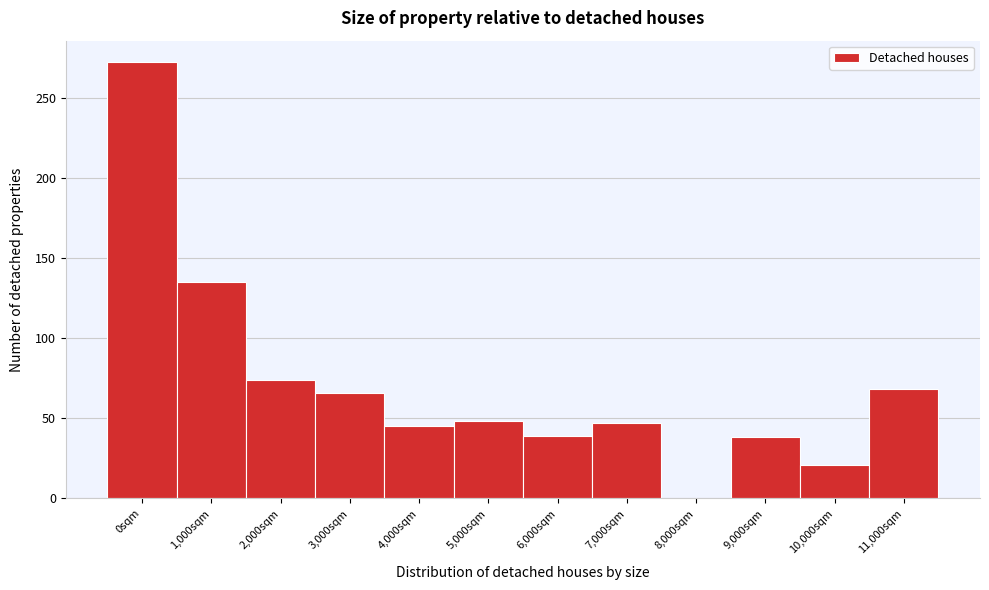

What is the change in value from 0sqm to 5,000sqm?

-224